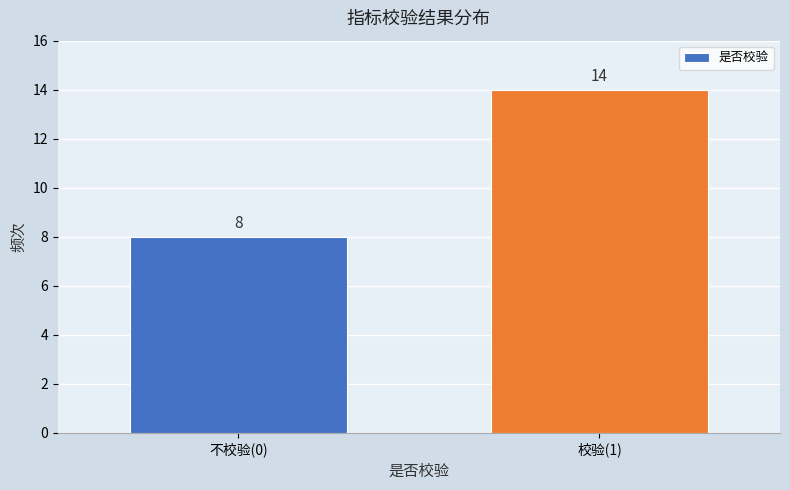

Reading left to right, extract all data points from this chart.

不校验(0)=8	校验(1)=14